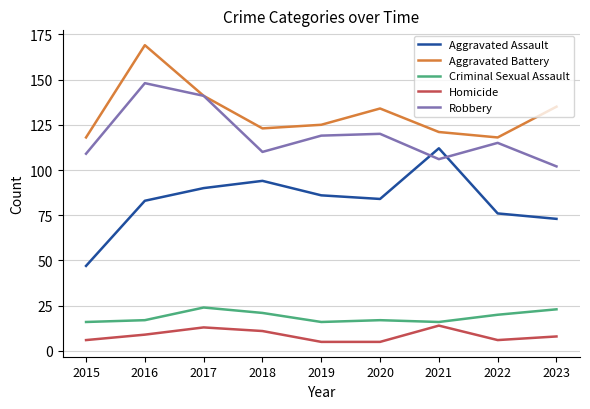

What value does the Homicide series have at 2015?

6